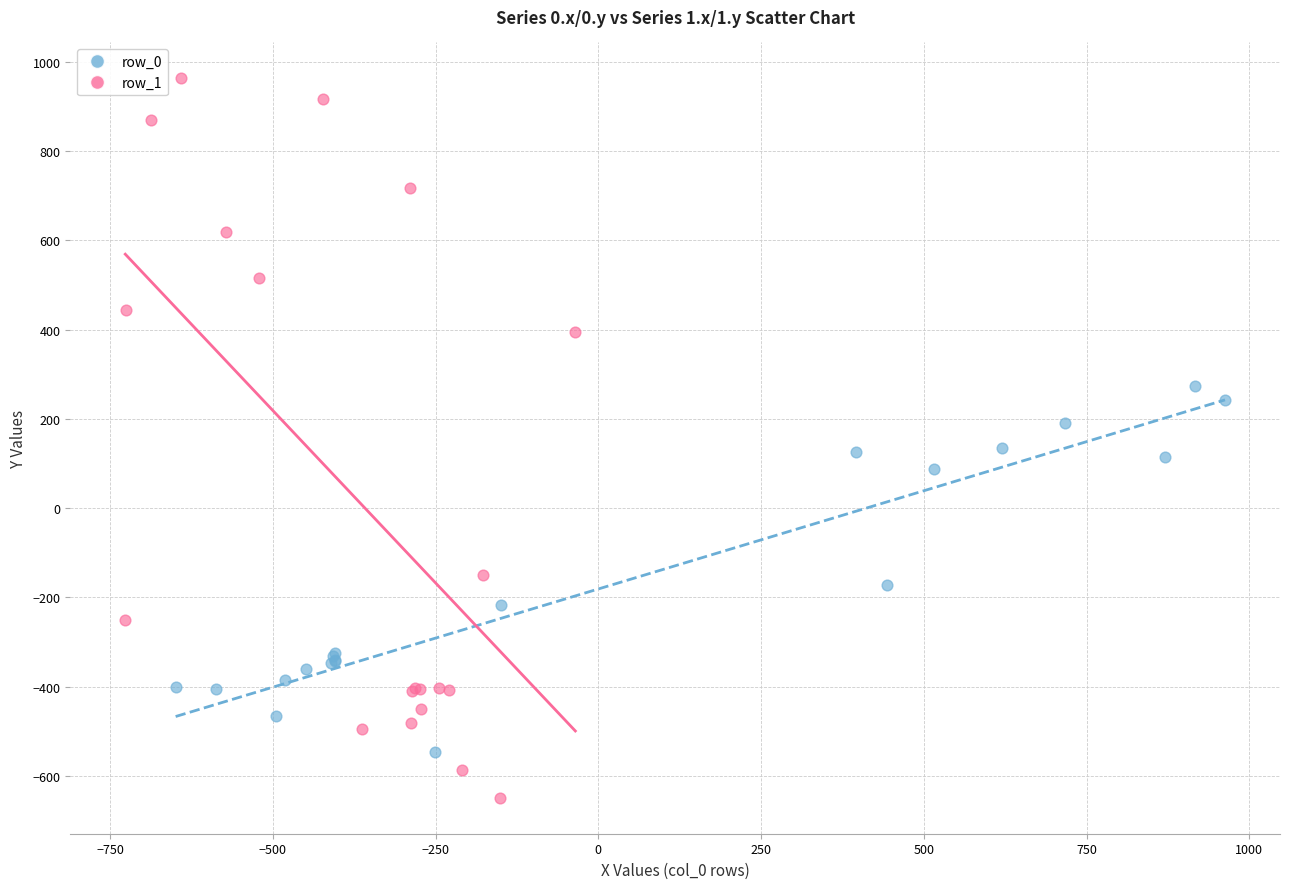

Which series has the widest spread of Y values?

row_1